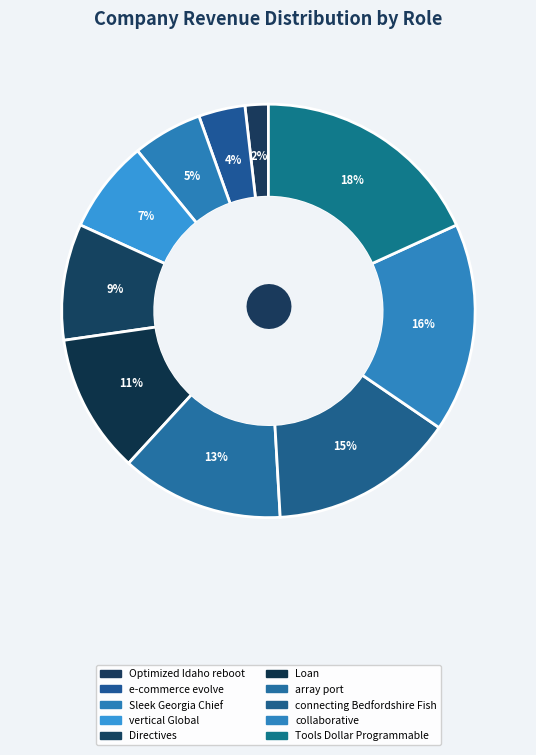

The e-commerce evolve slice represents 4% of the pie. True or false?

True